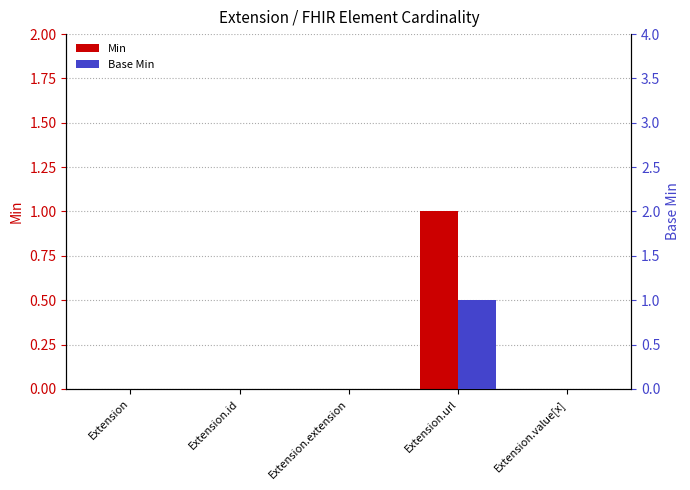

Which series has the largest total across all categories?

Min